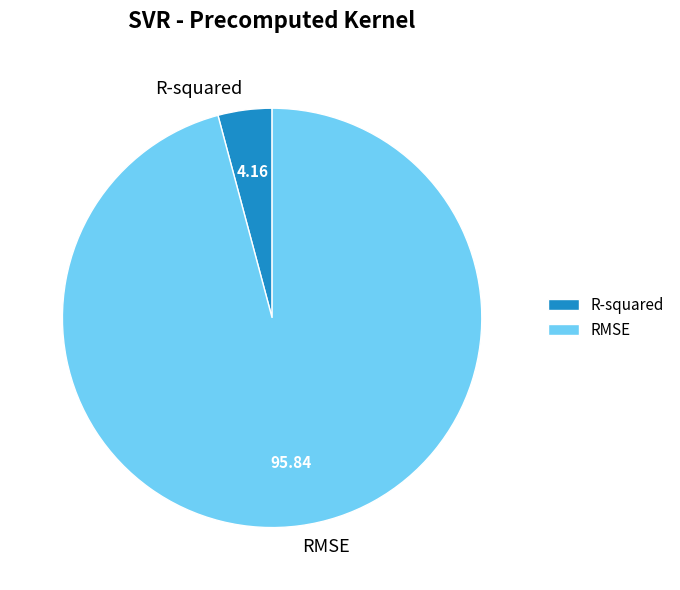

Do R-squared and RMSE together represent more than half of the pie?

Yes